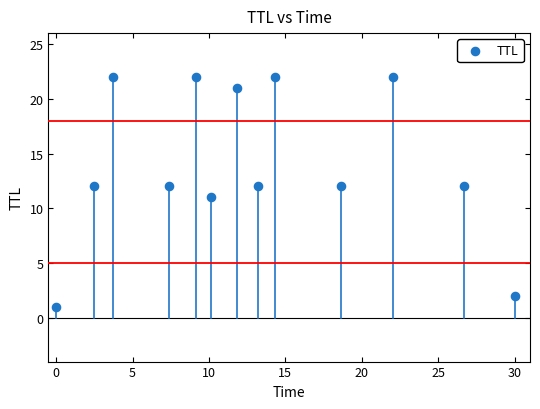

What is the range of Y values (max minus min)?

21